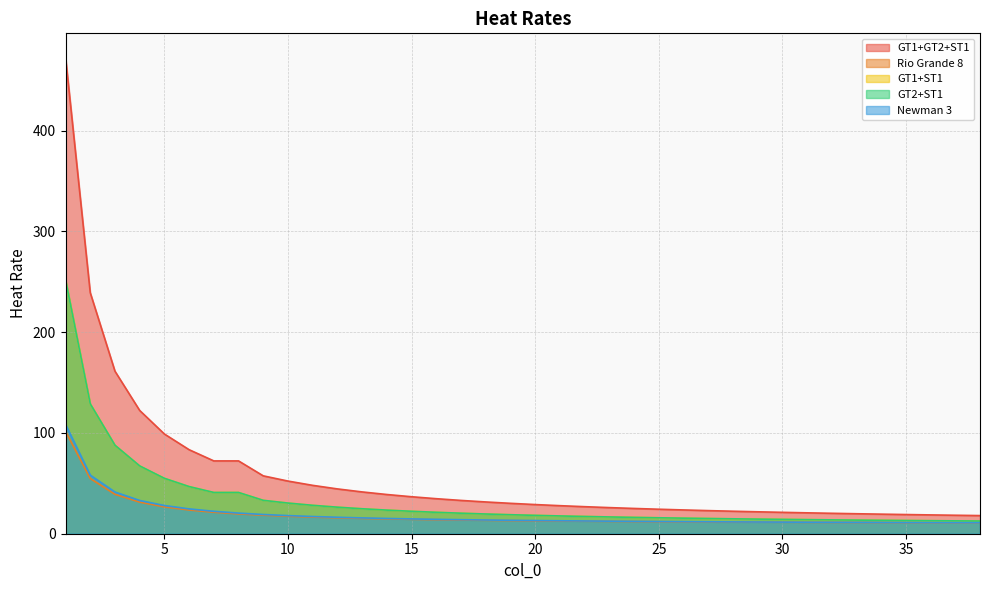

True or false: Newman 3 and Rio Grande 8 cross at least once.

False